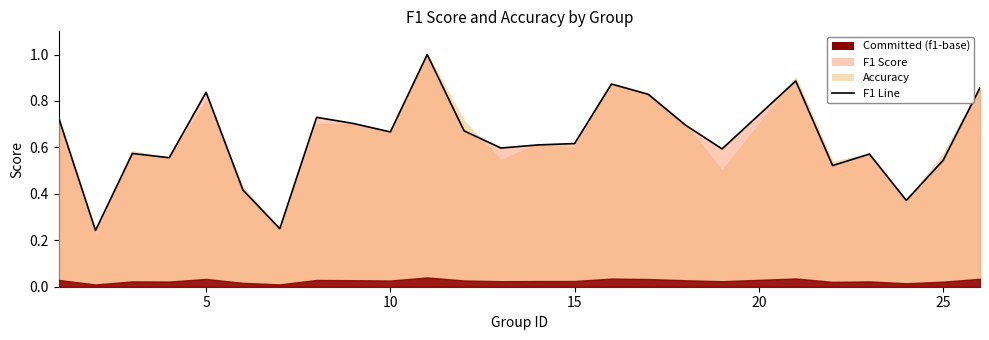

How many interior local peaks (higher than both neighbors) does the data have?

7